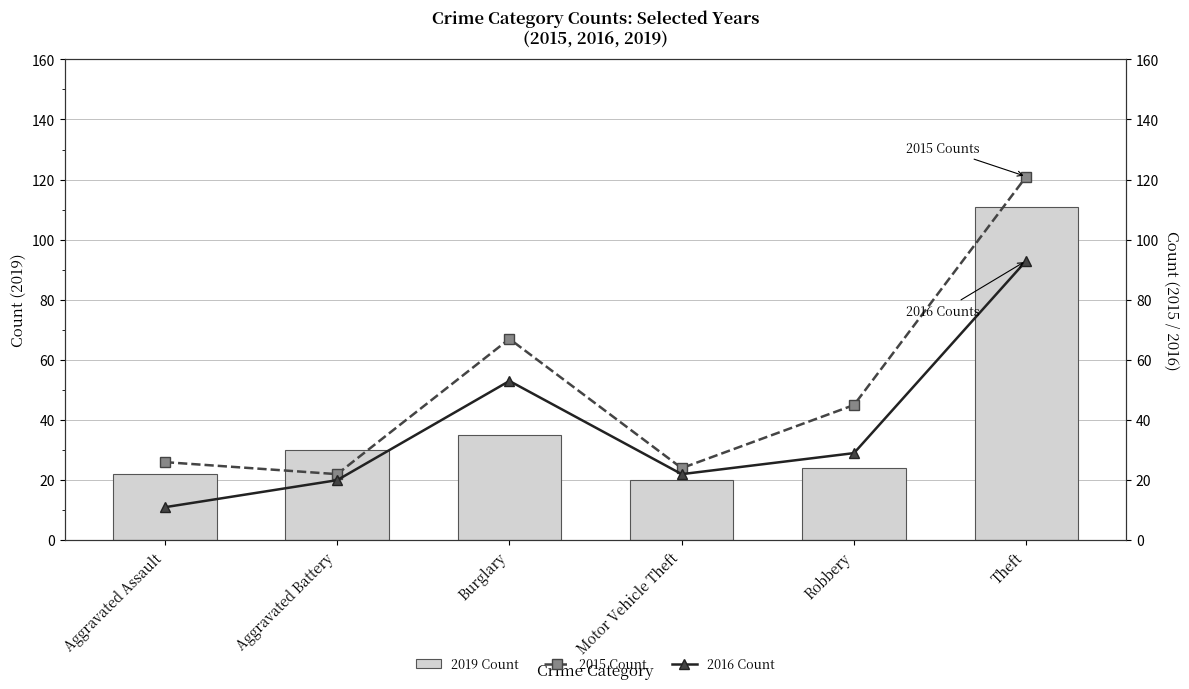

What is the value of the 2015 Count bar at the 3rd from the left?

67